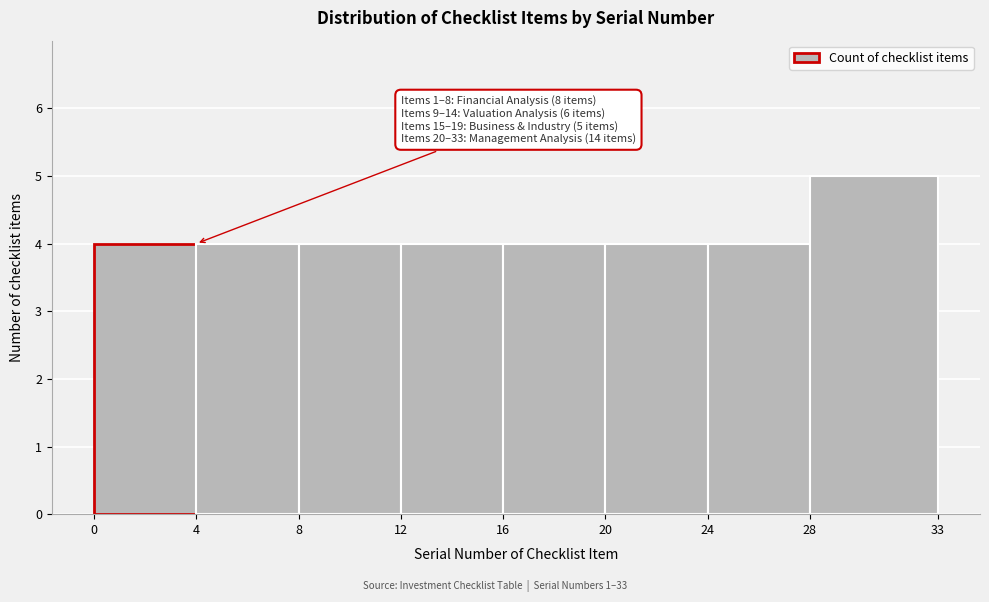

Over which range of the x-axis is the bar tallest?

28 to 33